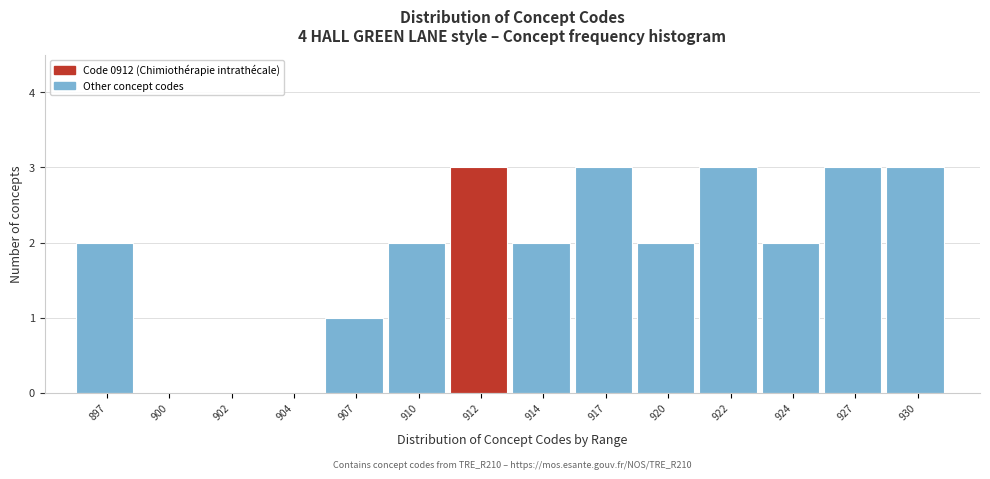

Reading right to left, what are all the values shown in this chart?

930=3	927=3	924=2	922=3	920=2	917=3	914=2	912=3	910=2	907=1	904=0	902=0	900=0	897=2